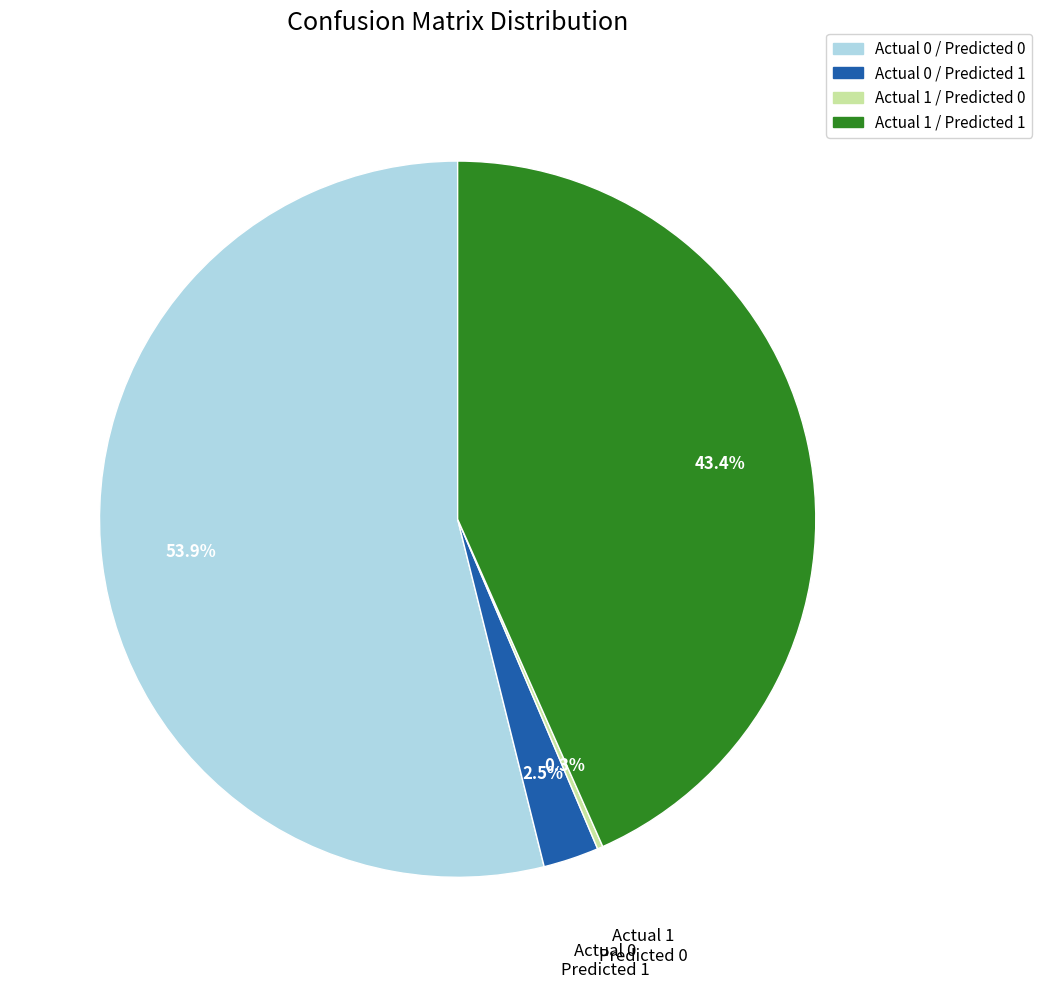

Between Actual 0 / Predicted 1 and Actual 0 / Predicted 0, which is larger?

Actual 0 / Predicted 0